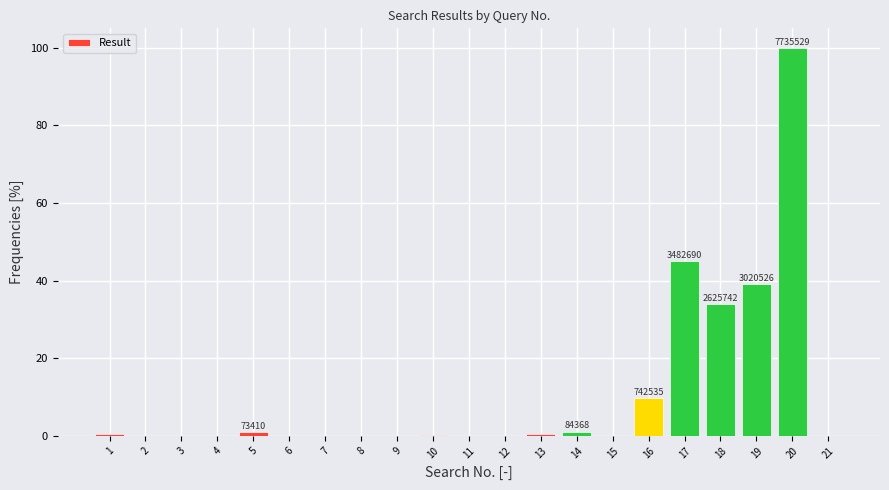

What is the greatest value displayed?

100.0